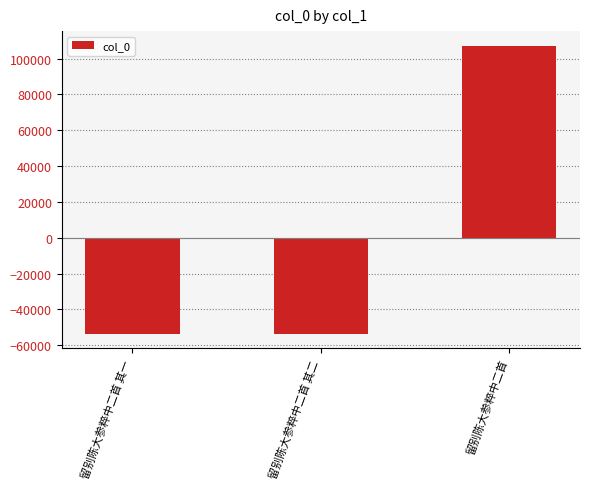

What is the label of the 1st bar from the left?

留别陈大参粹中二首 其一